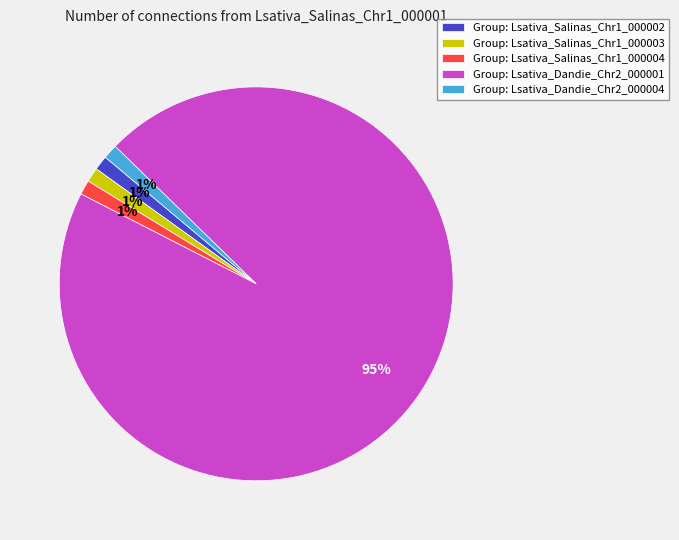

Do Group: Lsativa_Salinas_Chr1_000002 and Group: Lsativa_Dandie_Chr2_000001 together represent more than half of the pie?

Yes